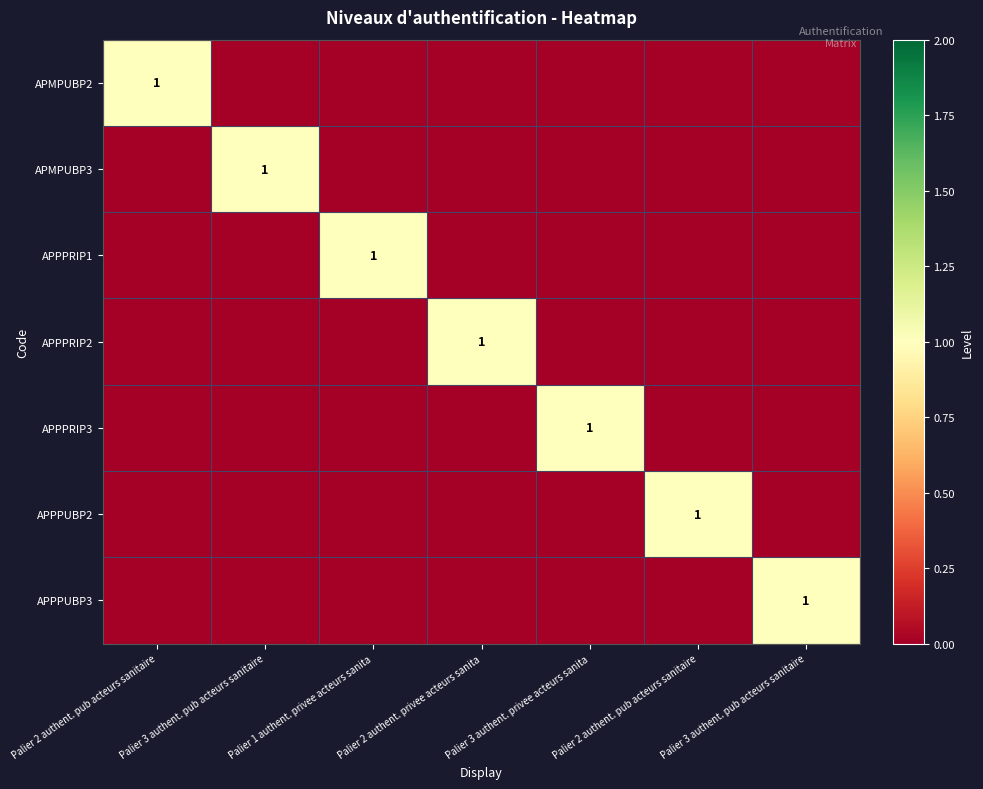

List the labels in order of APPPUBP3 value, smallest first.

Palier 2 authent. pub acteurs sanitaire, Palier 3 authent. pub acteurs sanitaire, Palier 1 authent. privee acteurs sanita, Palier 2 authent. privee acteurs sanita, Palier 3 authent. privee acteurs sanita, Palier 2 authent. pub acteurs sanitaire, Palier 3 authent. pub acteurs sanitaire